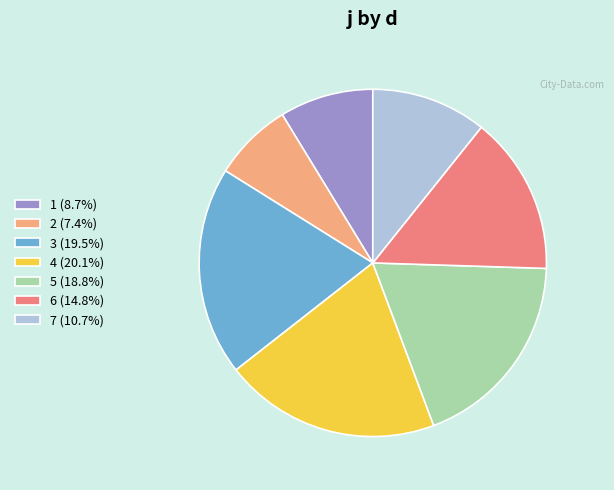

Do 4 (20.1%) and 6 (14.8%) together represent more than half of the pie?

No